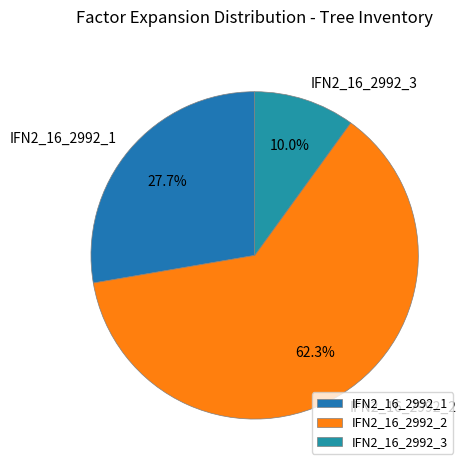

Combined, what portion of the pie is IFN2_16_2992_3 and IFN2_16_2992_2?

72.3%